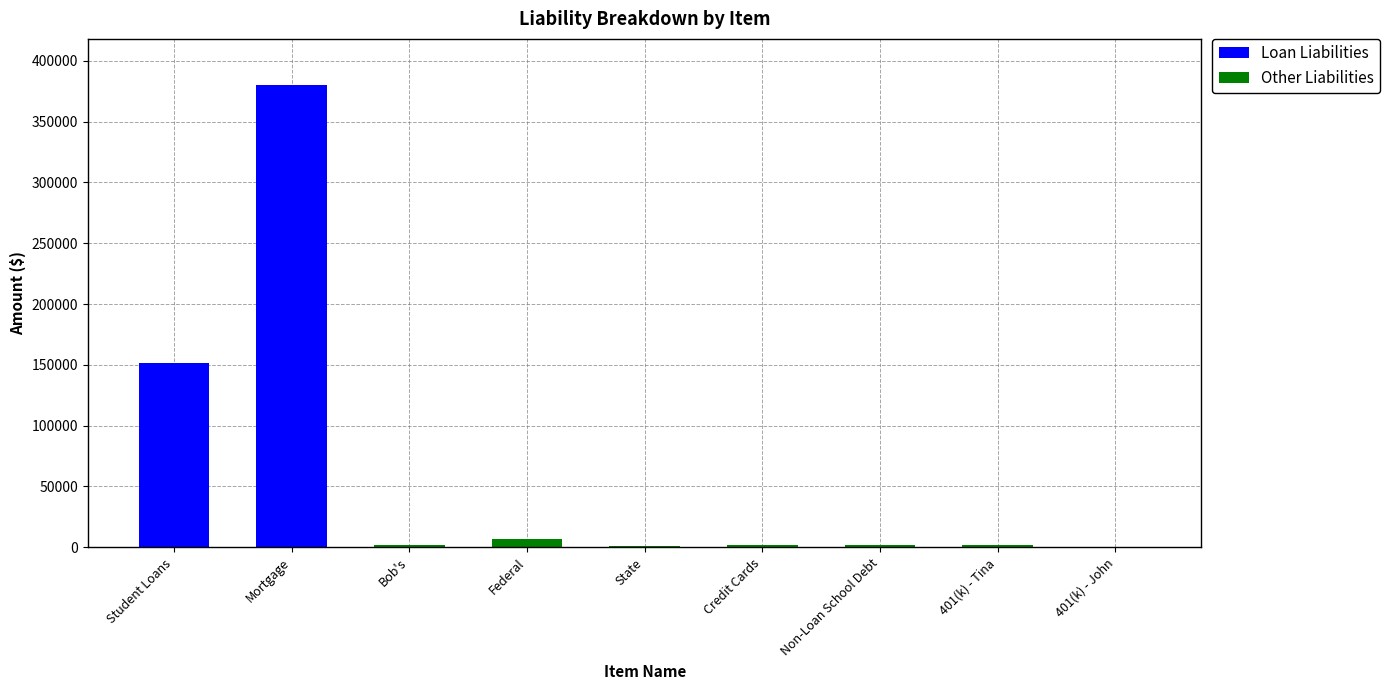

At which category is the sum across all series the highest?

Mortgage